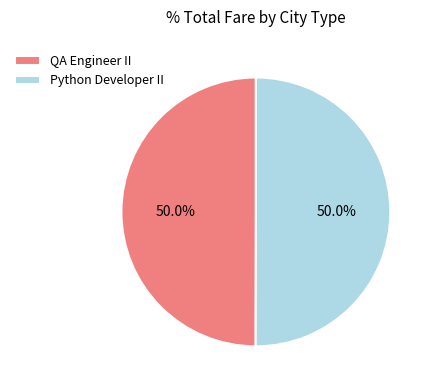

Combined, do Python Developer II and QA Engineer II account for over 50%?

Yes